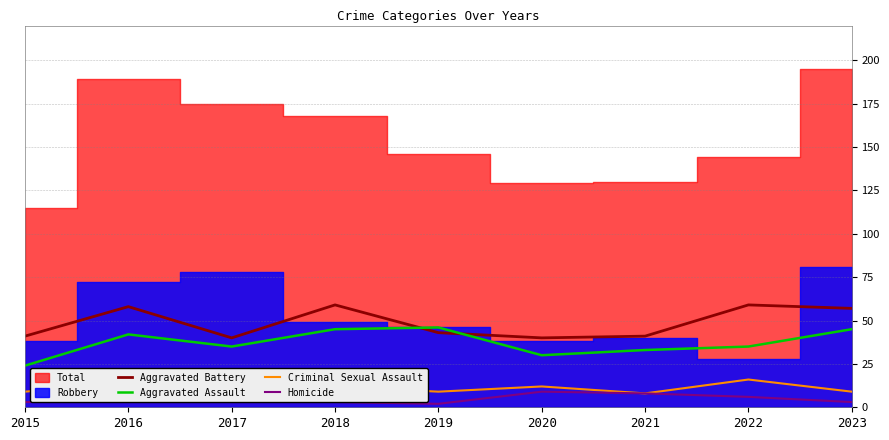

The value of Aggravated Battery at 2021 is 56. True or false?

False